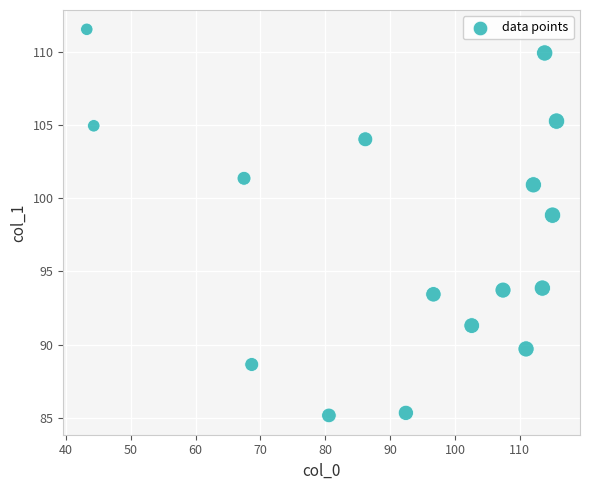

What is the range of X values (max minus min)?

72.4